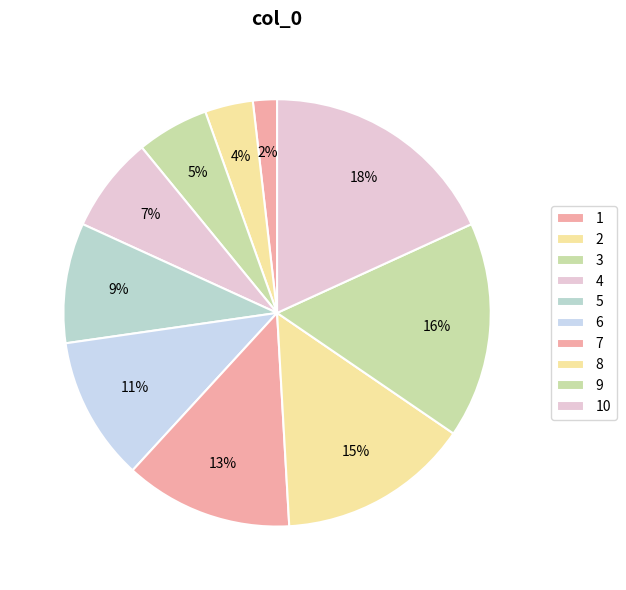

To the nearest percent, what is the combined percentage of 10 and 2?

22%